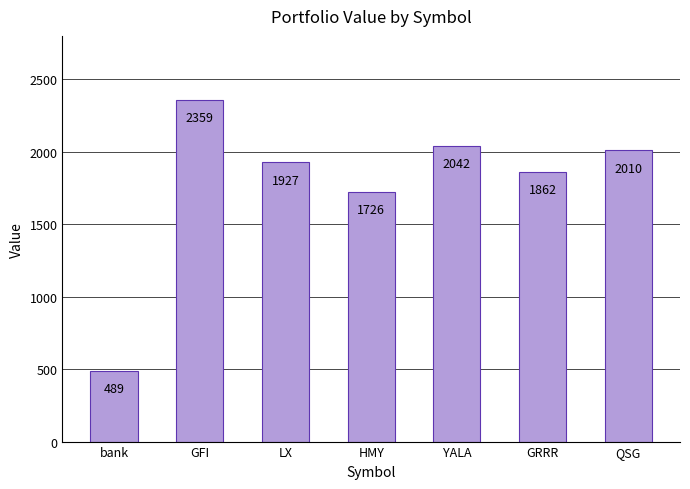

At which label is the value closest to 1424?

HMY